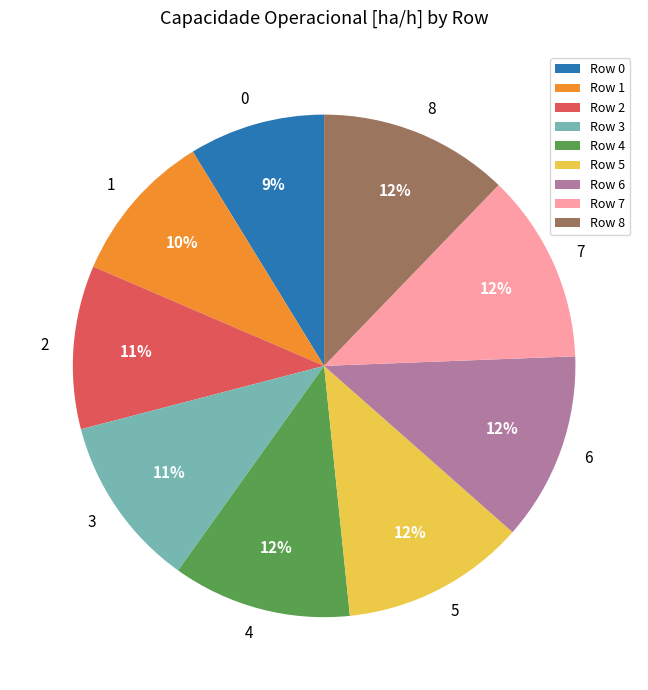

Is it true that 1 is 10% of the pie?

True